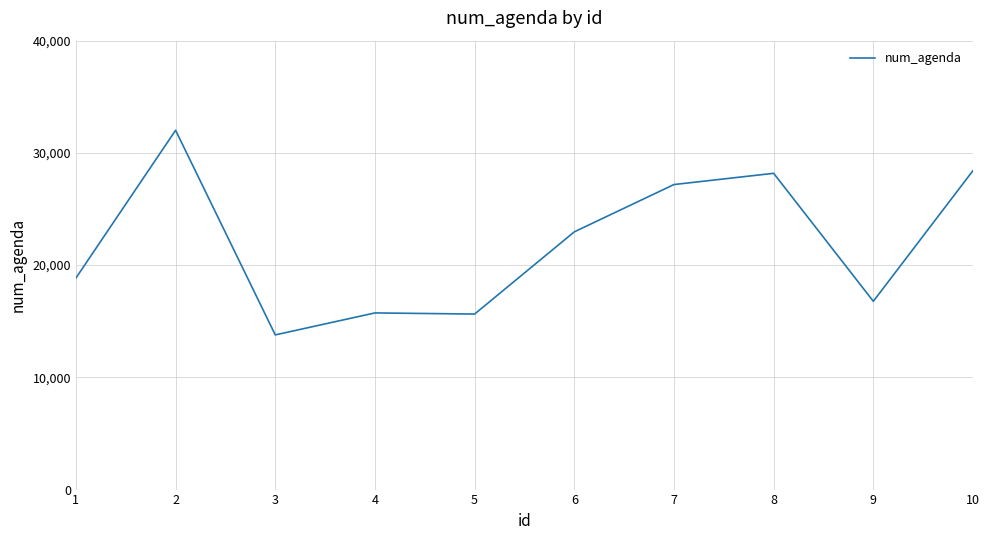

What is the maximum value shown in the chart?

32016